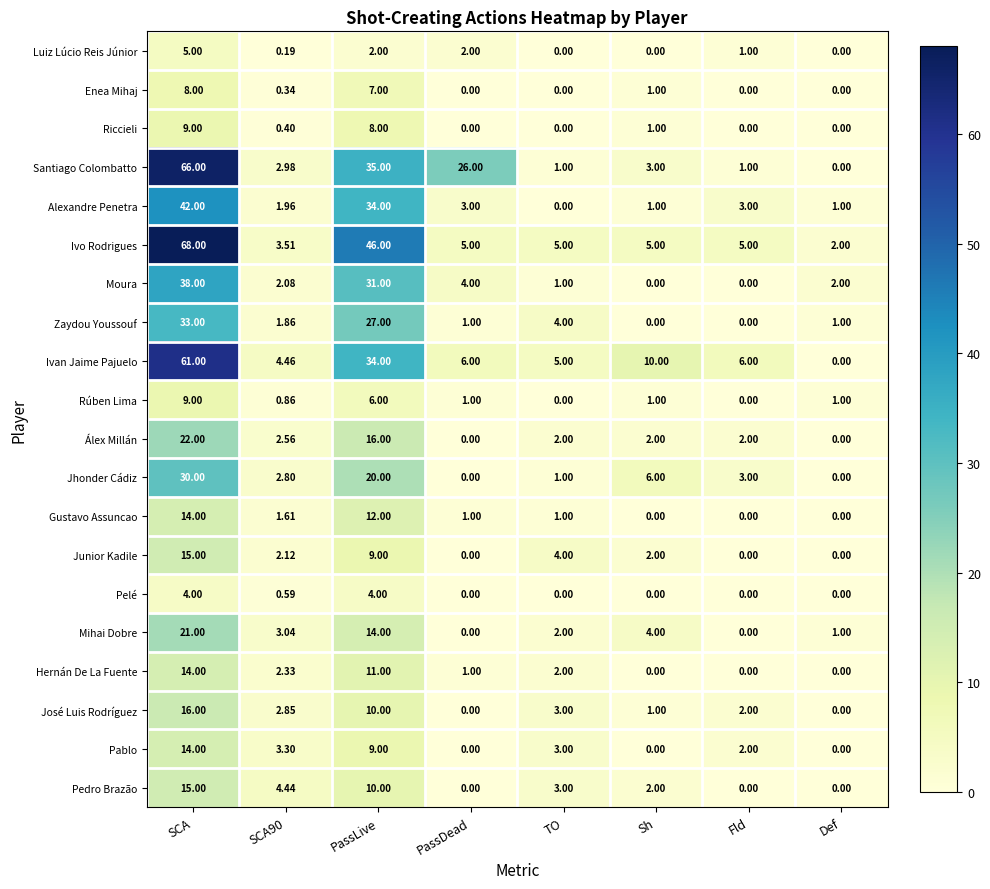

What is the difference between the highest and lowest values at Sh?

10.0